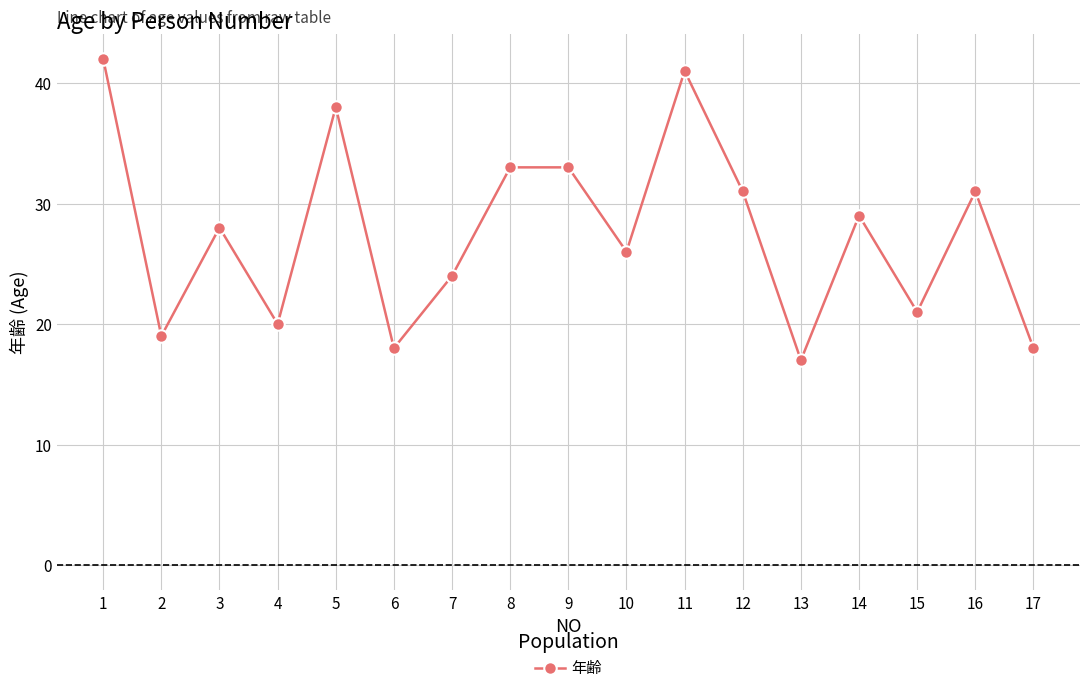

The chart shows a value of 18 at 6. True or false?

True